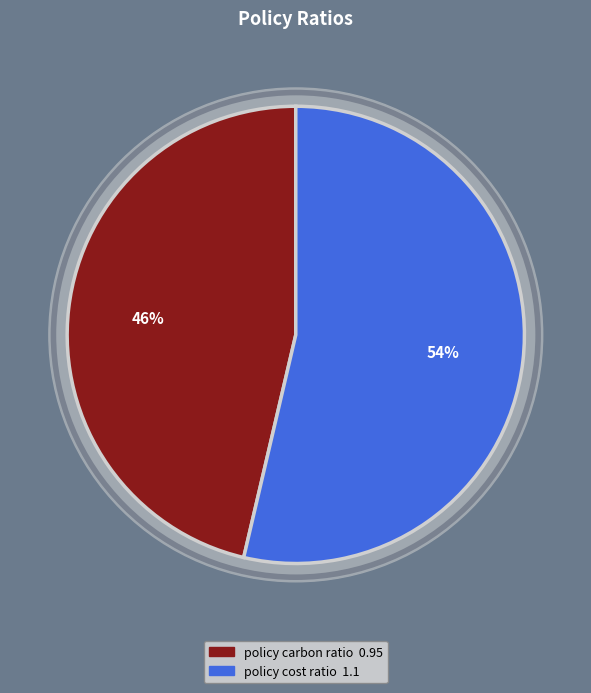

Which slice represents more than half of the pie?

policy cost ratio